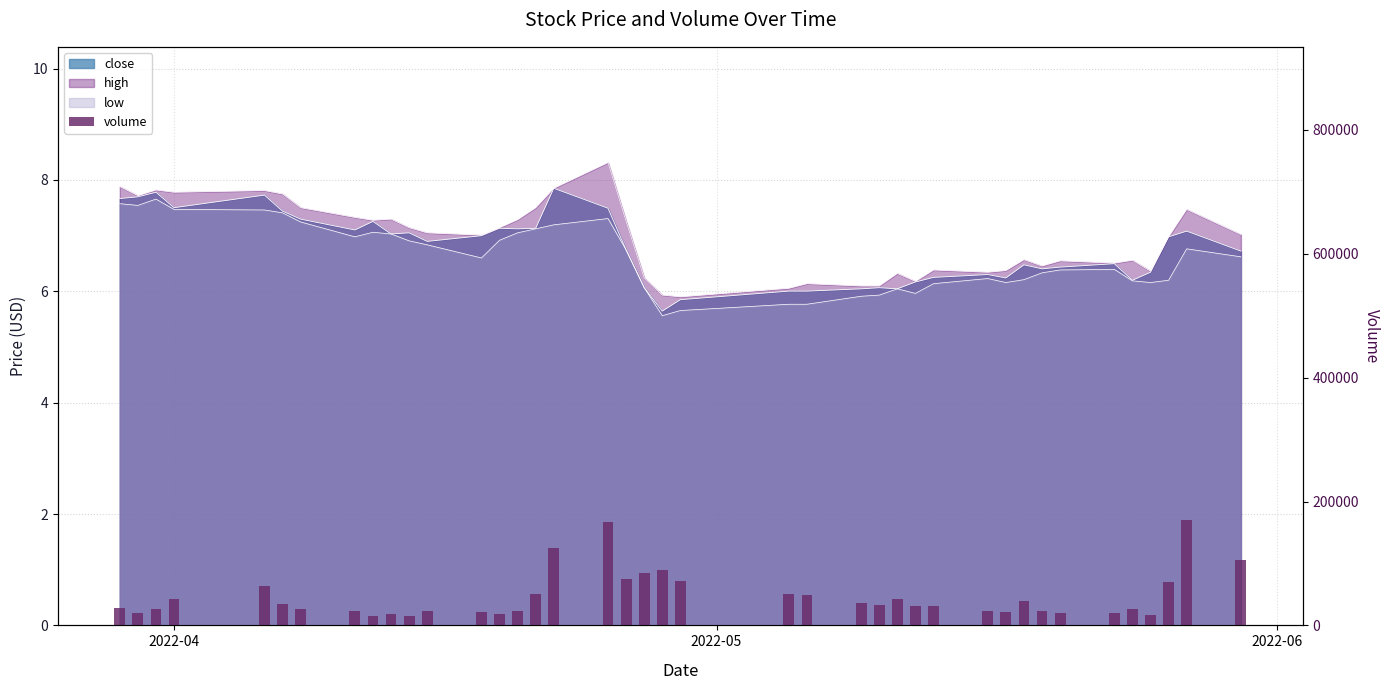

What is the value of the 30th bar from the left?

23642